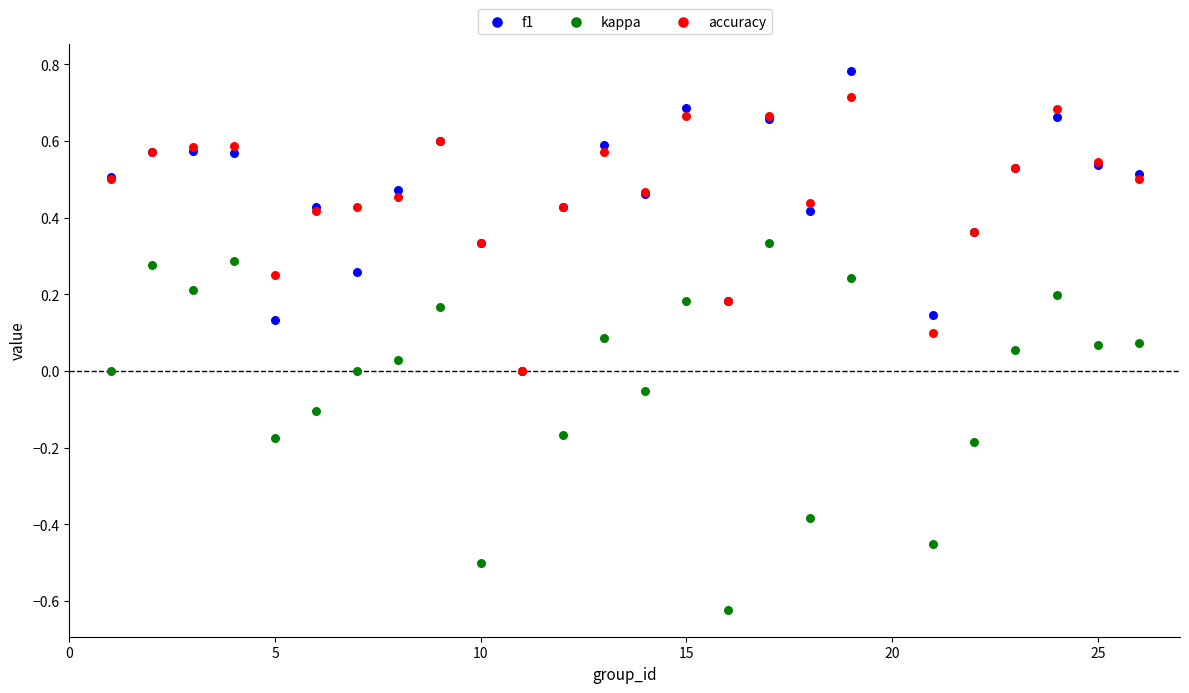

What are all the series names shown in the legend?

f1, kappa, accuracy